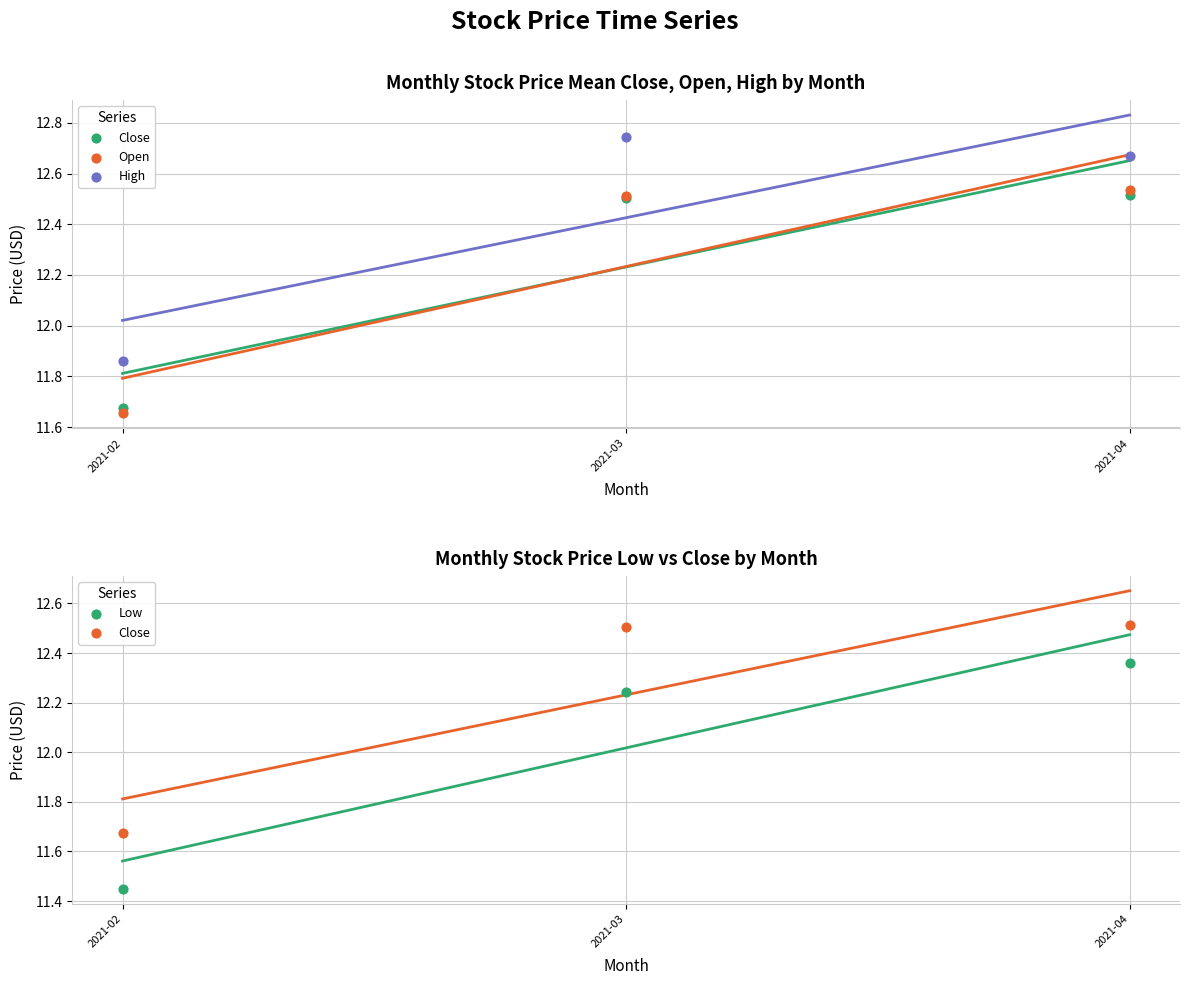

Is the value of Close at 2021-04 greater than the value of Low at 2021-03?

Yes